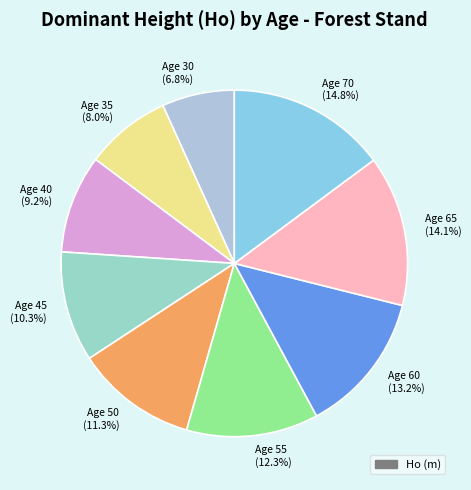

What percentage do Age 45 (10.3%) and Age 50 (11.3%) together represent?

21.6%